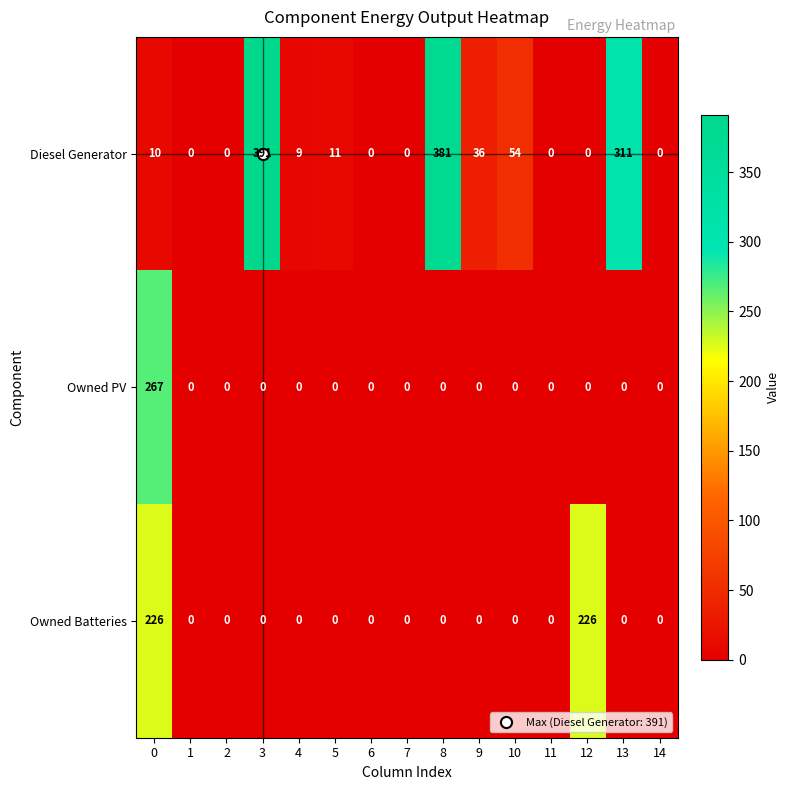

Is it true that Owned PV equals 0 at 7?

True